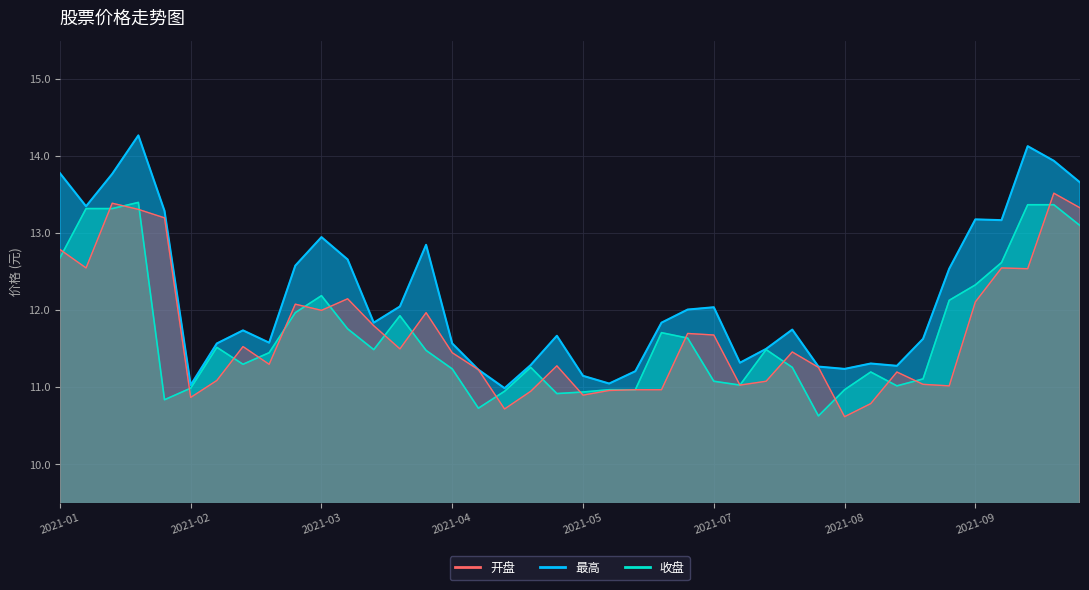

True or false: 最高 has a value of 6.1 at 2021-07-16.

False